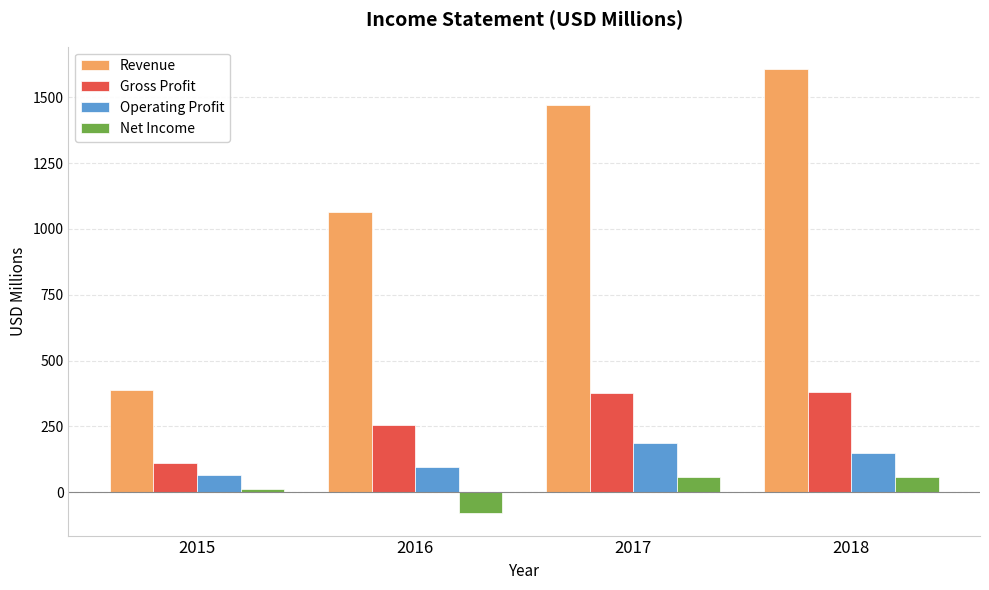

Between 2016 and 2017, which series saw the biggest shift?

Revenue